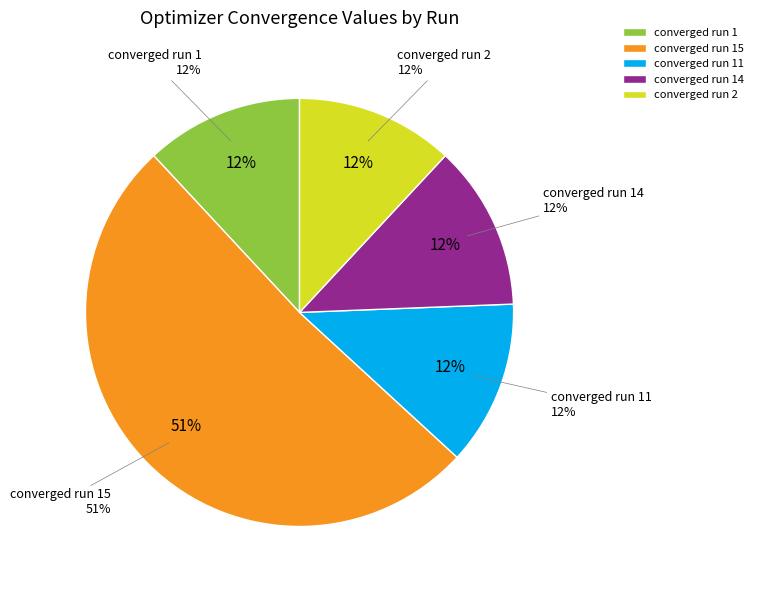

True or false: converged run 14 accounts for 12% of the total.

True